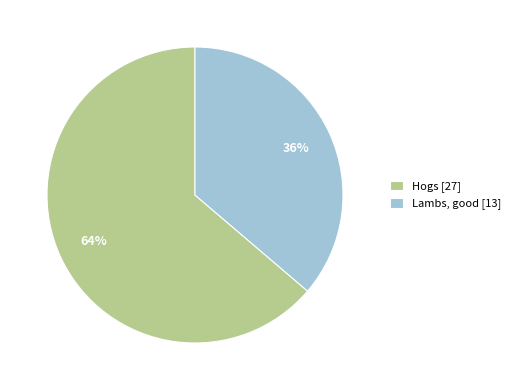

To the nearest percent, what is the average slice percentage?

50%